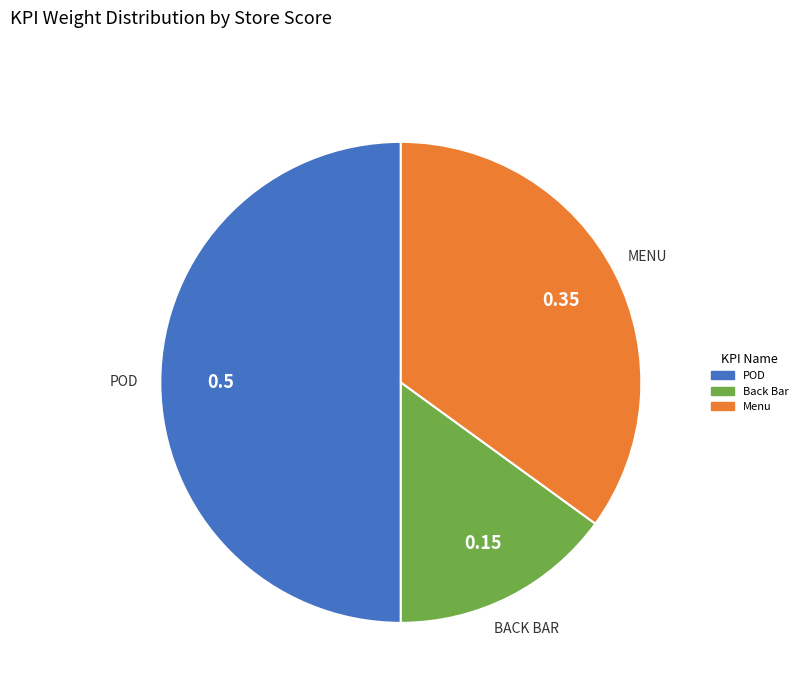

Rank the categories by value from lowest to highest.

Back Bar, Menu, POD